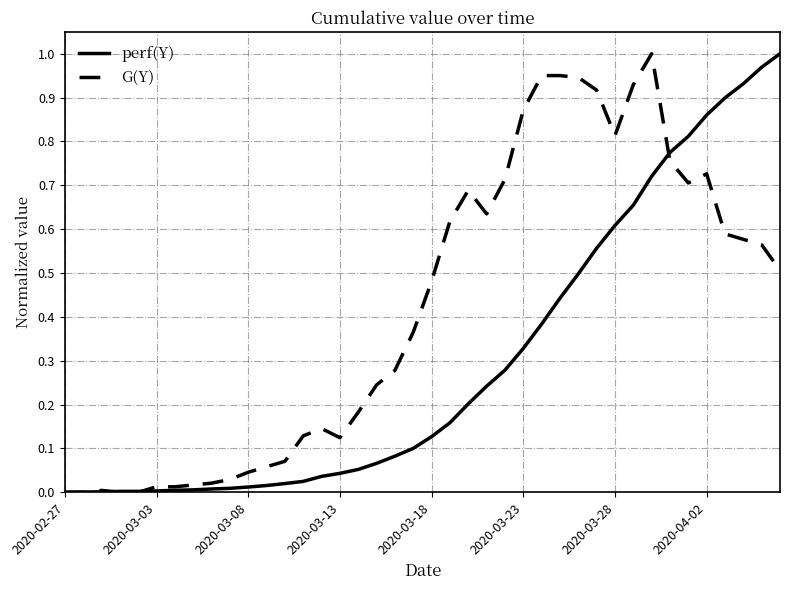

Rank the series by their average value, from lowest to highest.

perf(Y), G(Y)